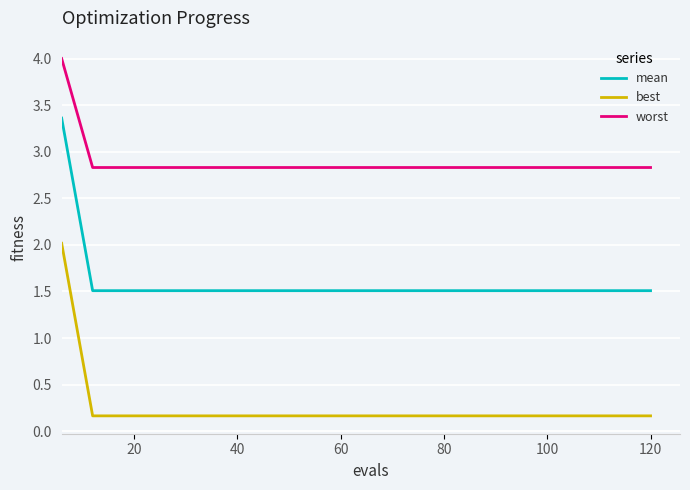

True or false: mean and worst cross at least once.

False